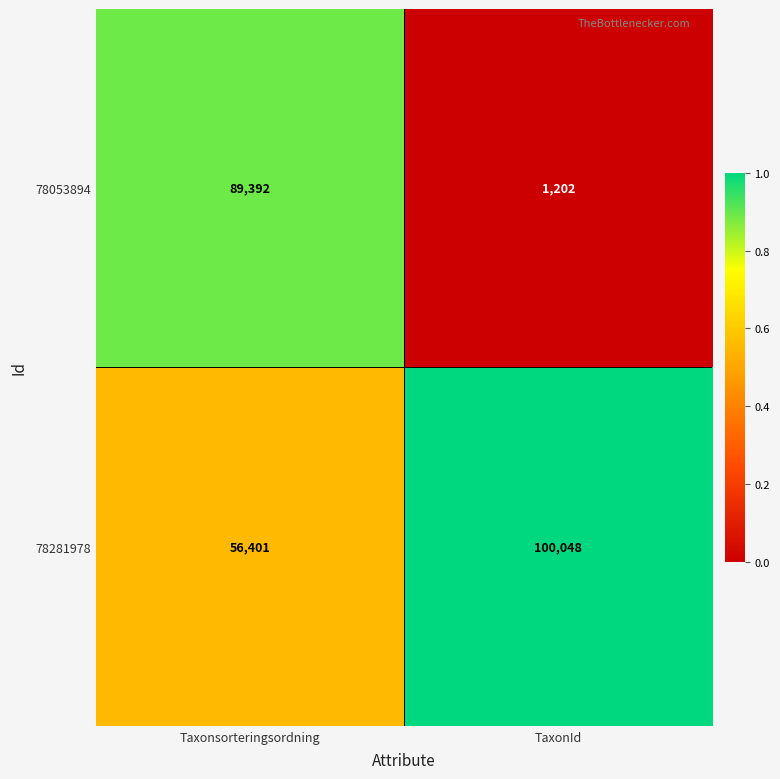

What is the maximum value shown in the chart?

100048